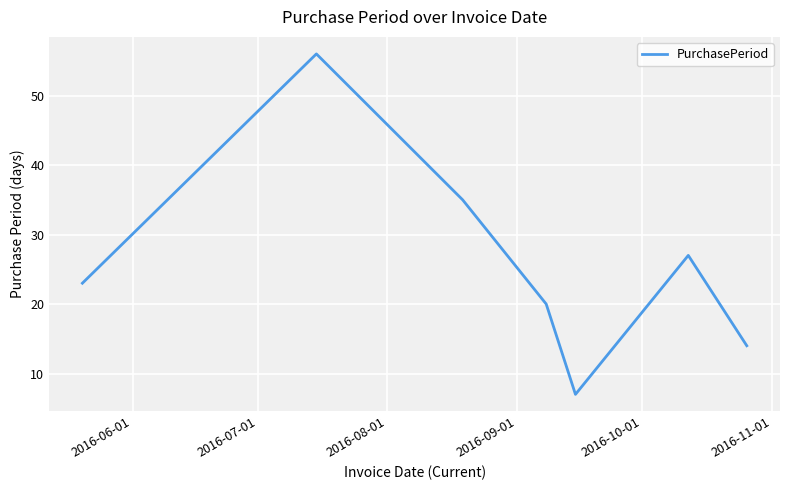

What is the average value?

26